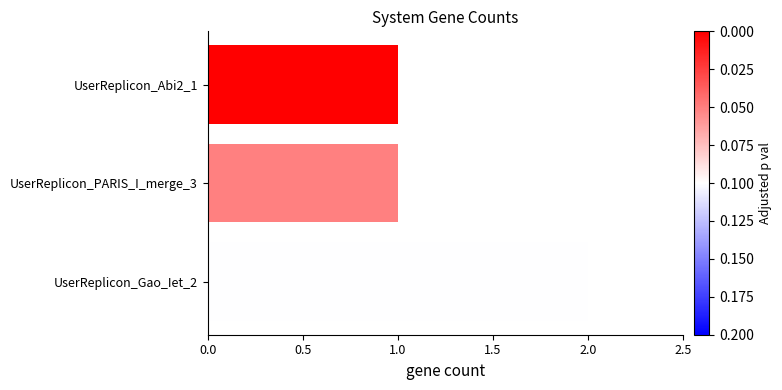

Between UserReplicon_Gao_Iet_2 and UserReplicon_Abi2_1, which is larger?

UserReplicon_Gao_Iet_2